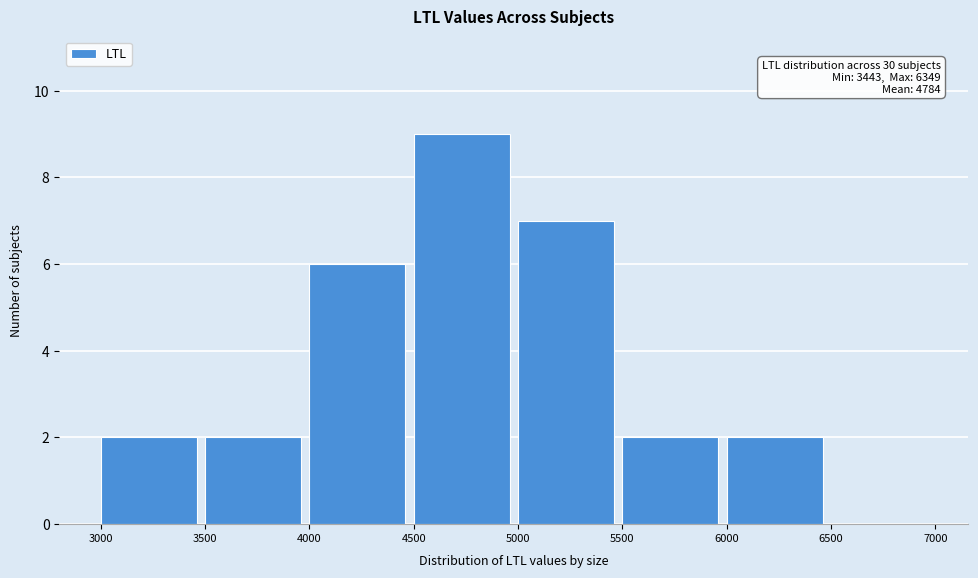

Over which range of the x-axis is the bar tallest?

4500 to 5000